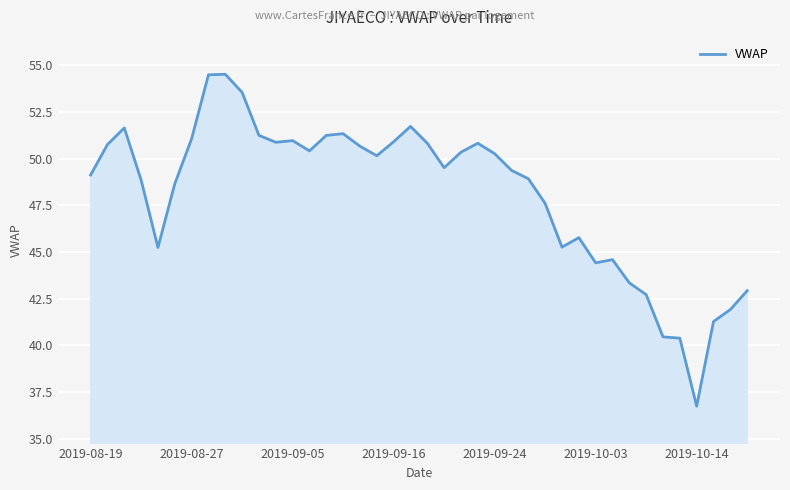

What is the difference between the maximum and minimum values?

17.8